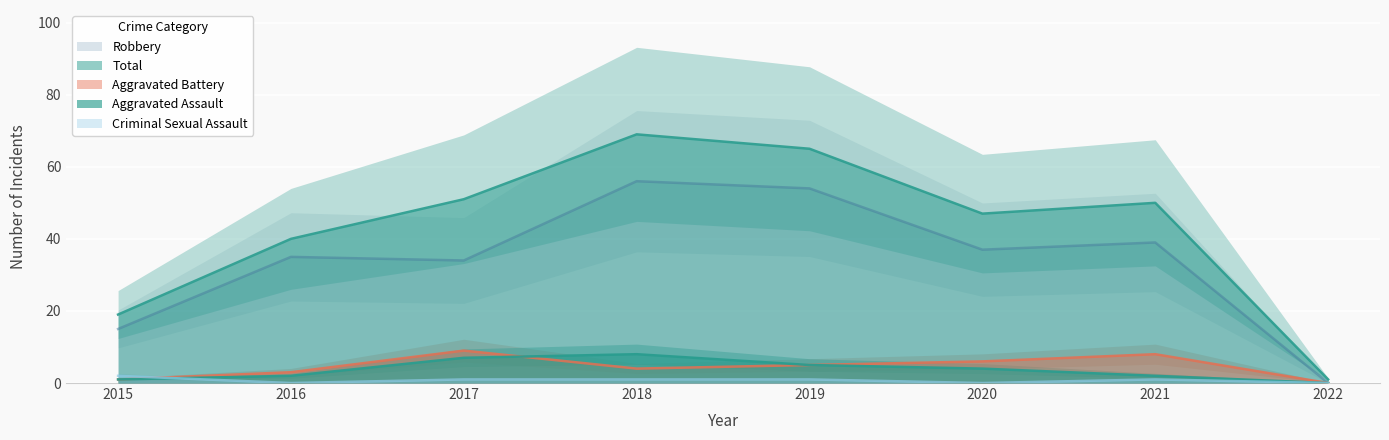

Which series has the largest total across all categories?

Total